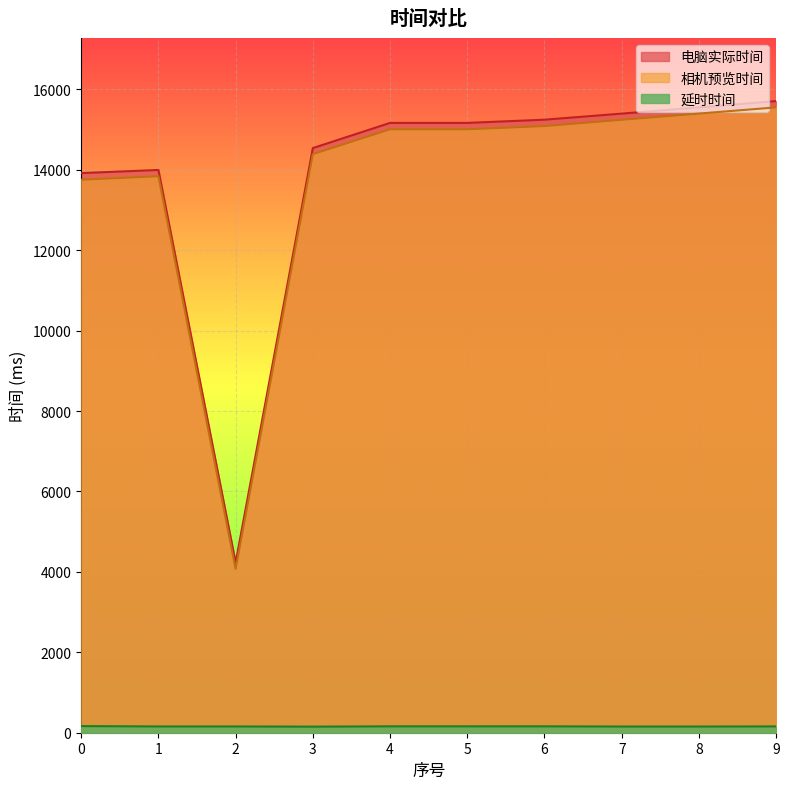

Is the value of 相机预览时间 at 1 greater than the value of 延时时间 at 8?

Yes